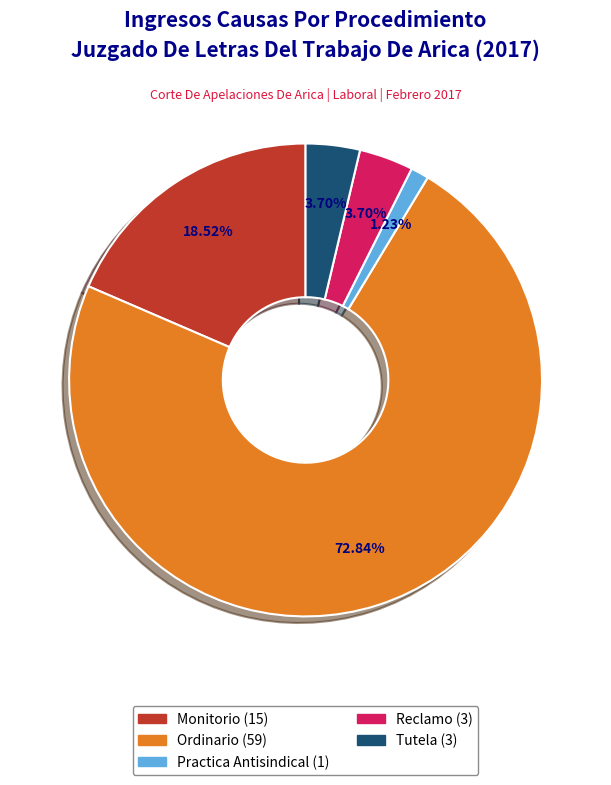

To the nearest percent, what is the difference between the largest and smallest slice percentages?

72%